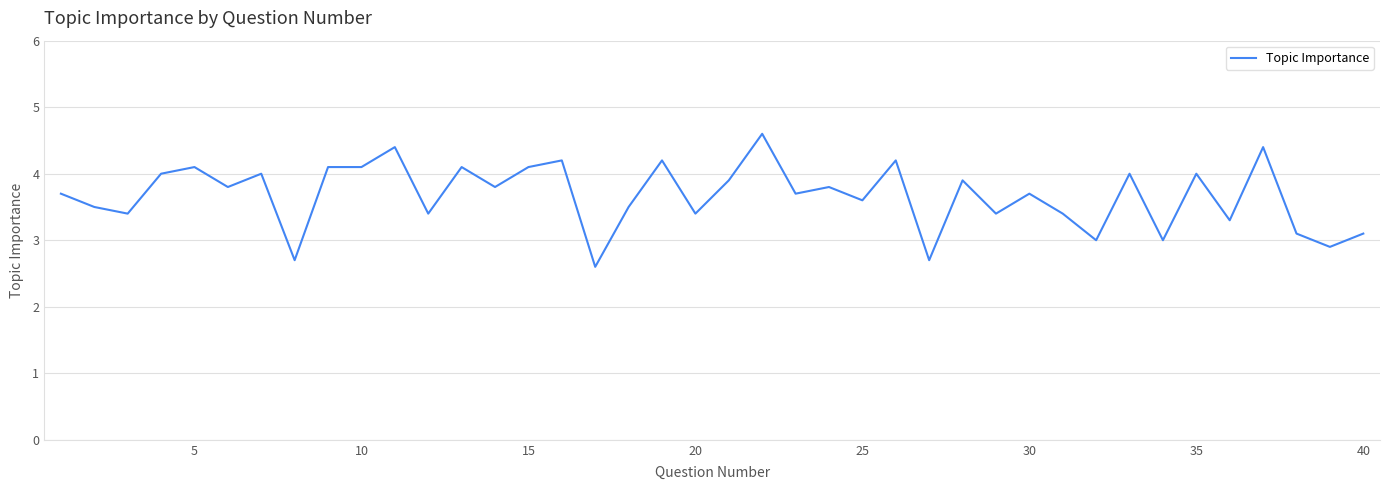

Count the number of categories in the chart.

40